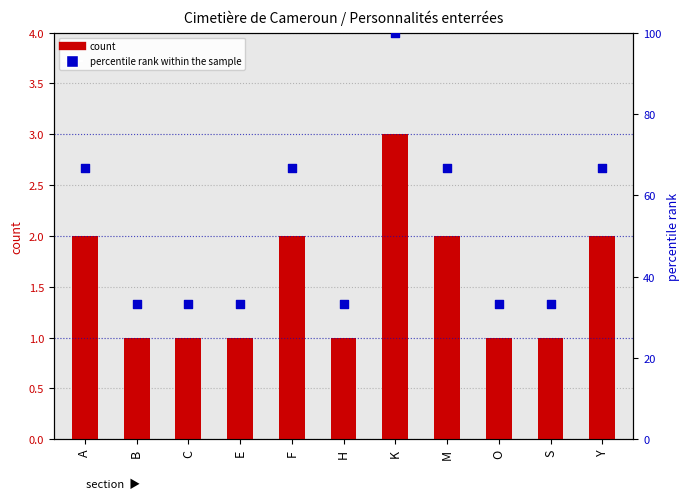

At how many categories does at least one series exceed 72?

1